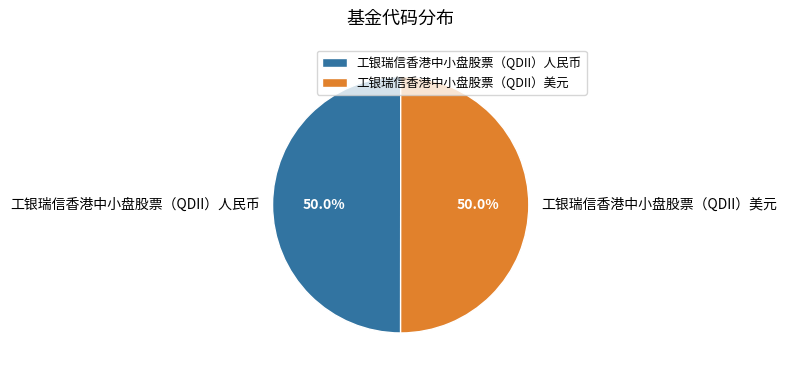

Do 工银瑞信香港中小盘股票（QDII）美元 and 工银瑞信香港中小盘股票（QDII）人民币 together represent more than half of the pie?

Yes